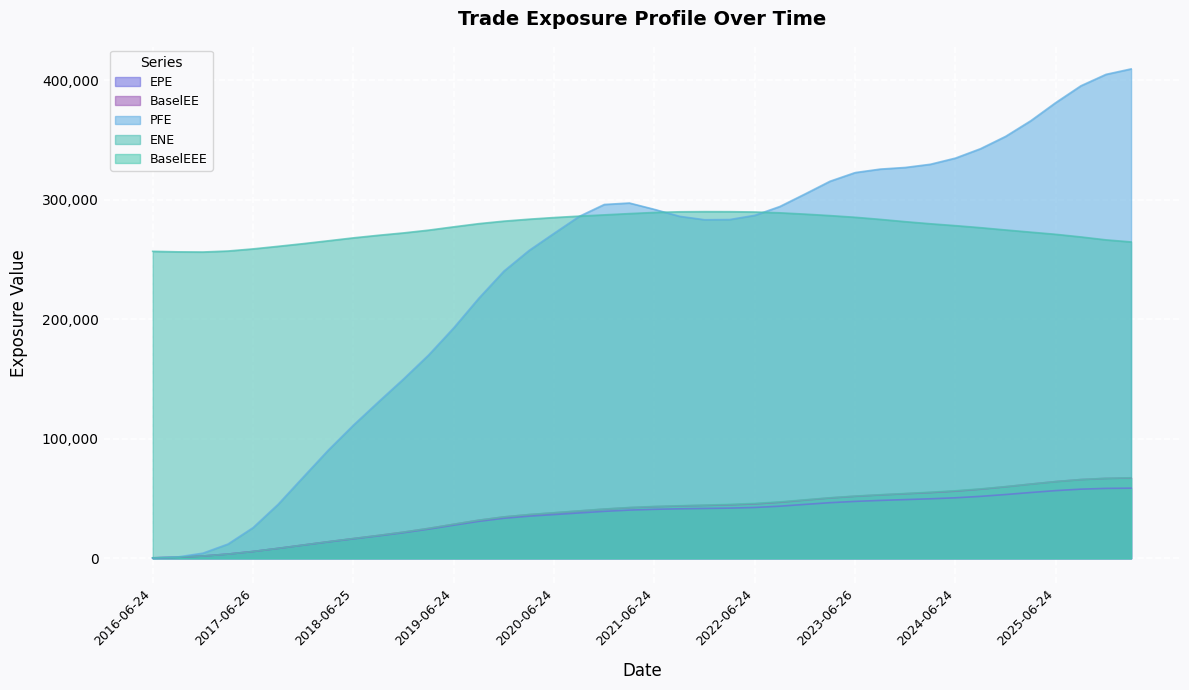

What is the difference between the ENE values at 2022-12-28 and 2020-06-24?

2860.0